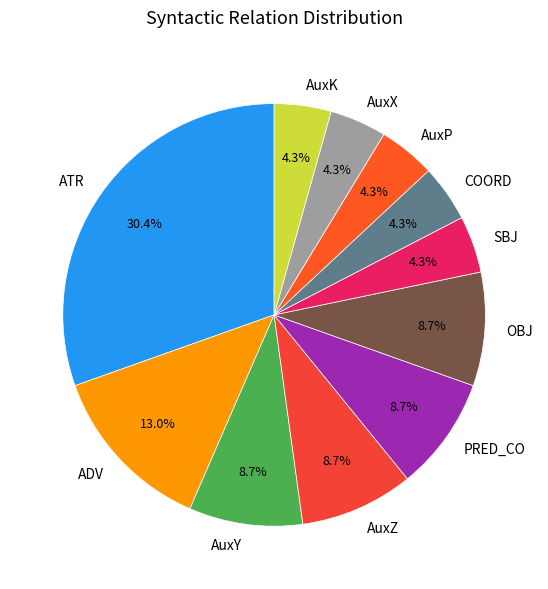

Which category has the biggest portion of the pie?

ATR